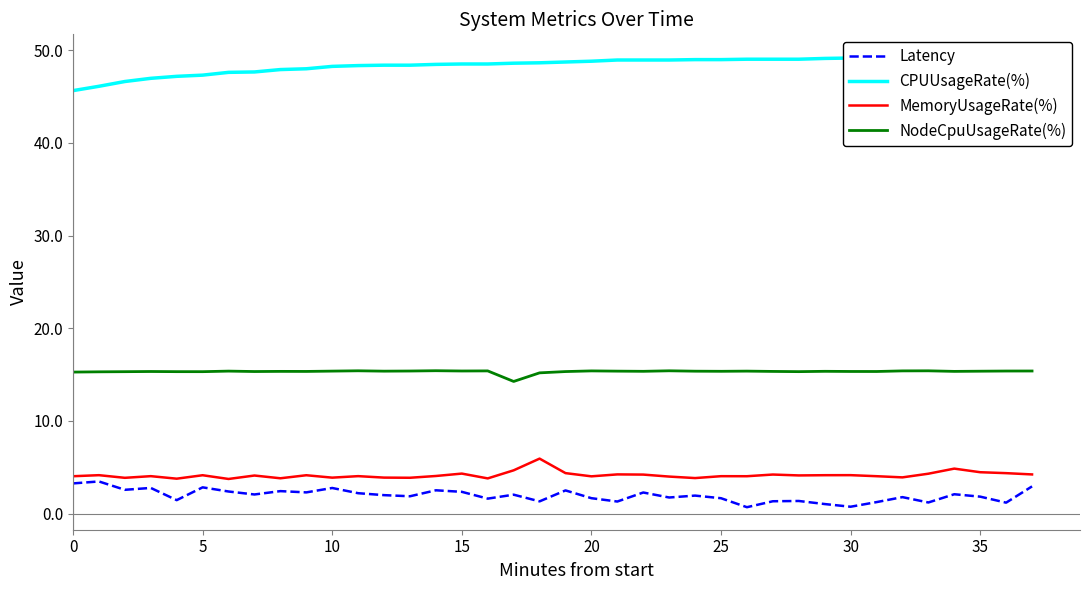

What is the maximum value for NodeCpuUsageRate(%)?

15.4